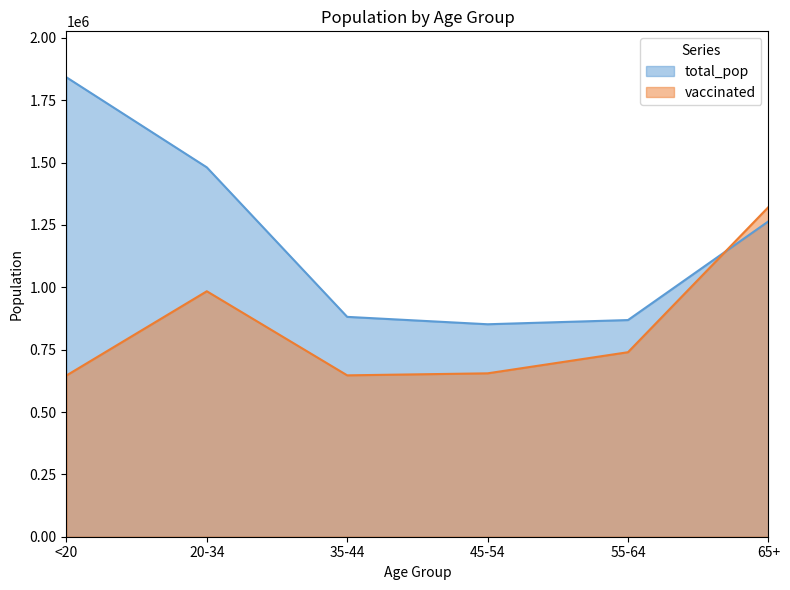

The value of total_pop at 65+ is 1264218. True or false?

True